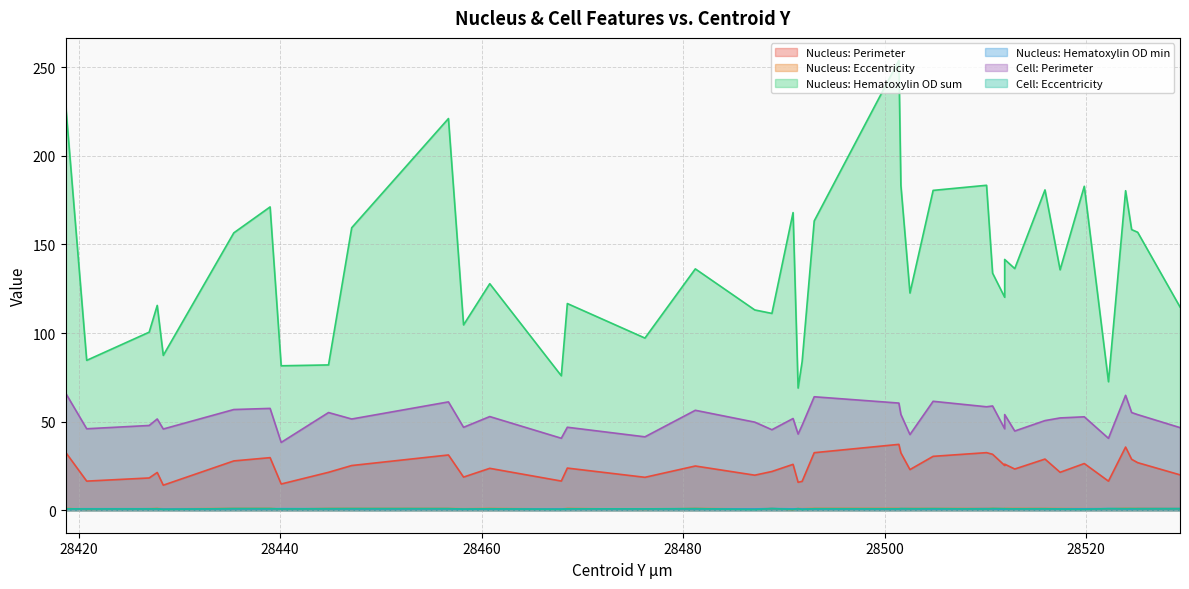

Which series has the largest range (max minus min)?

Nucleus: Hematoxylin OD sum